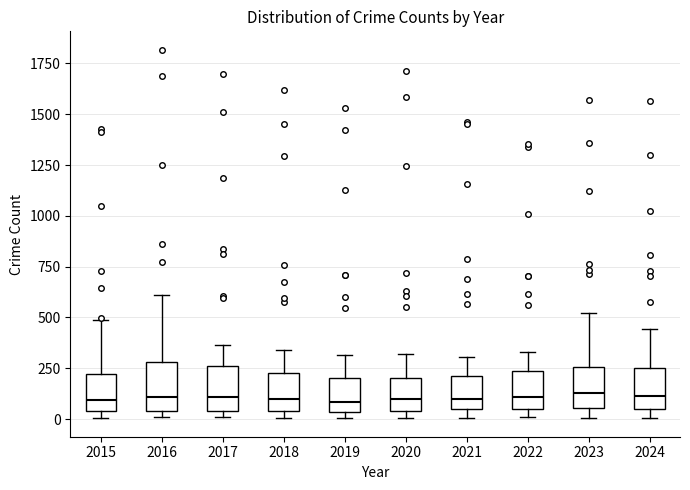

Reading left to right, transcribe this box plot: for each box, give where its median line is, the range the box spans, and where its two whiskers end, as read against the y-axis. The values are not printed on the chart, so give them approximately, as read against the axis.

2015: median 100, box 50 to 200, whiskers 0 to 500
2016: median 100, box 50 to 300, whiskers 0 to 600
2017: median 100, box 50 to 250, whiskers 0 to 350
2018: median 100, box 50 to 200, whiskers 0 to 350
2019: median 100, box 50 to 200, whiskers 0 to 300
2020: median 100, box 50 to 200, whiskers 0 to 300
2021: median 100, box 50 to 200, whiskers 0 to 300
2022: median 100, box 50 to 250, whiskers 0 to 350
2023: median 150, box 50 to 250, whiskers 0 to 500
2024: median 100, box 50 to 250, whiskers 0 to 450